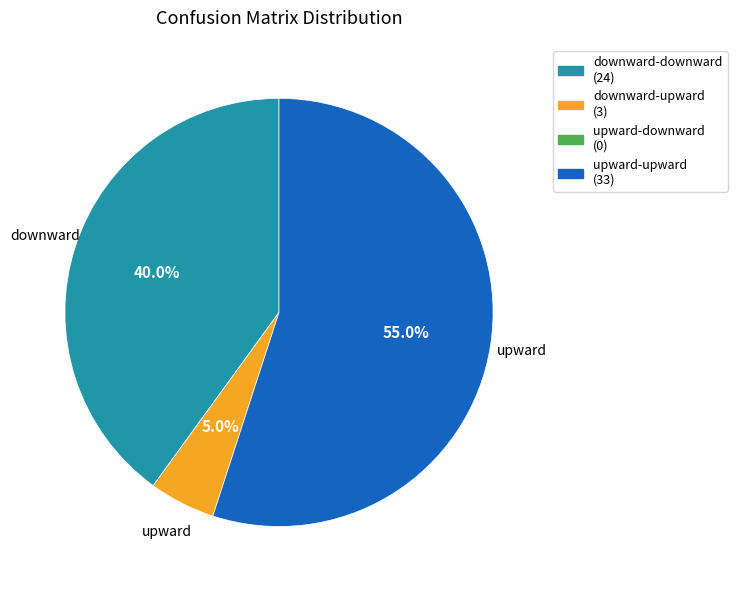

Does any single category account for the majority?

Yes